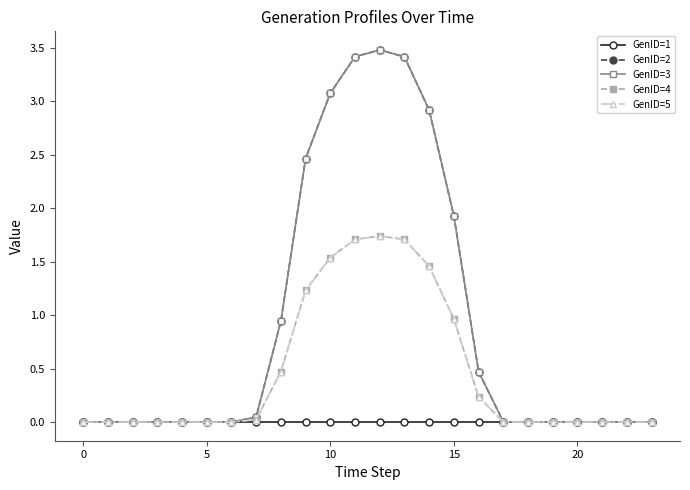

Which series has the largest total across all categories?

GenID=2